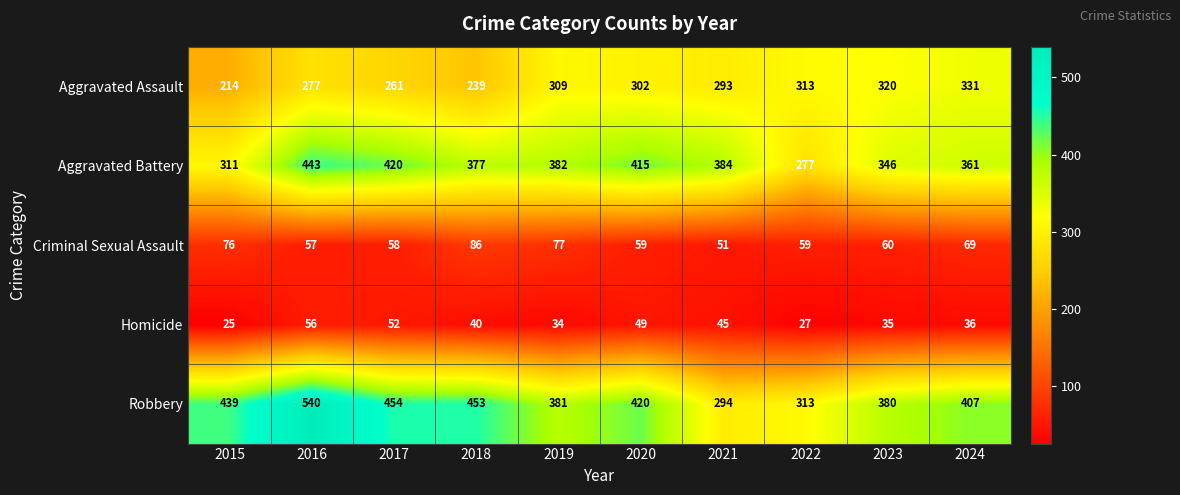

At which label does Aggravated Battery first exceed 382?

2016